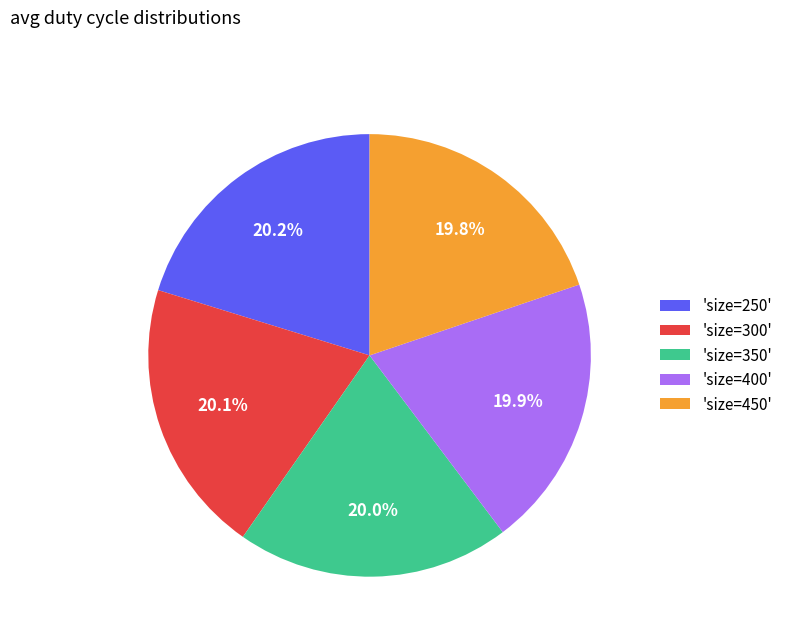

How much of the chart is everything except 'size=400'?

80.1%